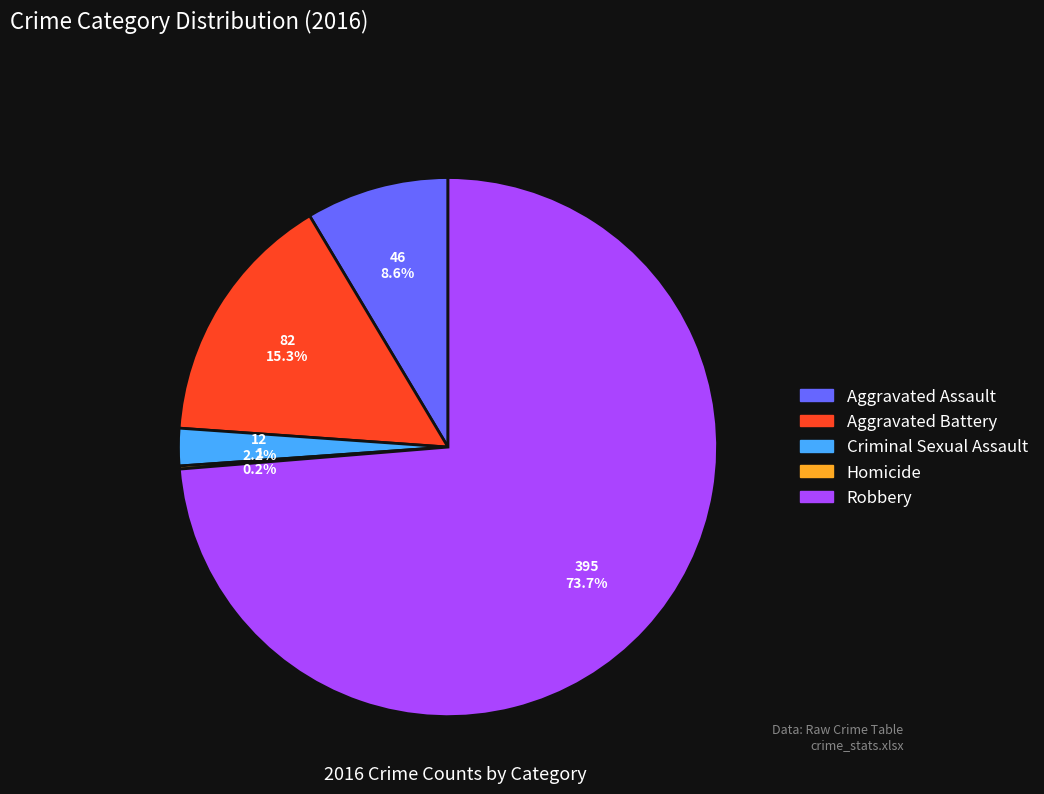

Combined, do Robbery and Aggravated Battery account for over 50%?

Yes